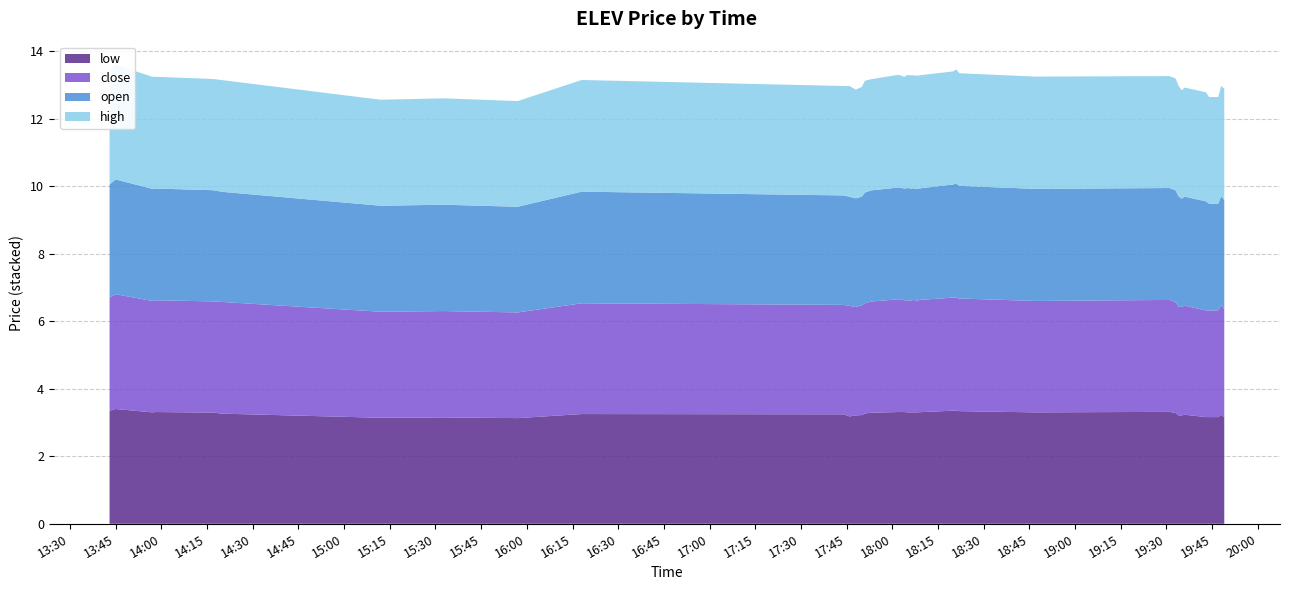

Reading left to right, list all the values displayed in this chart.

low: 3.4	3.4	3.3	3.3	3.3	3.3	3.1	3.1	3.1	3.1	3.2	3.2	3.2	3.2	3.2	3.3	3.3	3.3	3.3	3.3	3.3	3.3	3.3	3.3	3.4	3.4	3.3	3.3	3.3	3.3	3.2	3.2	3.2	3.2	3.2	3.2	3.2	3.2	3.2	3.2
close: 3.4	3.4	3.3	3.3	3.3	3.3	3.1	3.1	3.1	3.1	3.3	3.2	3.3	3.2	3.2	3.3	3.3	3.3	3.3	3.3	3.3	3.3	3.3	3.3	3.4	3.4	3.3	3.3	3.3	3.3	3.2	3.2	3.2	3.2	3.2	3.2	3.2	3.2	3.2	3.2
open: 3.4	3.4	3.3	3.3	3.3	3.3	3.1	3.1	3.1	3.1	3.3	3.2	3.2	3.2	3.2	3.3	3.3	3.3	3.3	3.3	3.3	3.3	3.3	3.3	3.4	3.4	3.3	3.3	3.3	3.3	3.3	3.2	3.2	3.2	3.2	3.2	3.2	3.2	3.2	3.2
high: 3.4	3.4	3.3	3.3	3.3	3.3	3.1	3.1	3.1	3.1	3.3	3.2	3.3	3.2	3.2	3.3	3.3	3.3	3.3	3.4	3.4	3.4	3.4	3.4	3.4	3.4	3.3	3.3	3.3	3.3	3.3	3.2	3.2	3.2	3.2	3.2	3.2	3.2	3.3	3.3